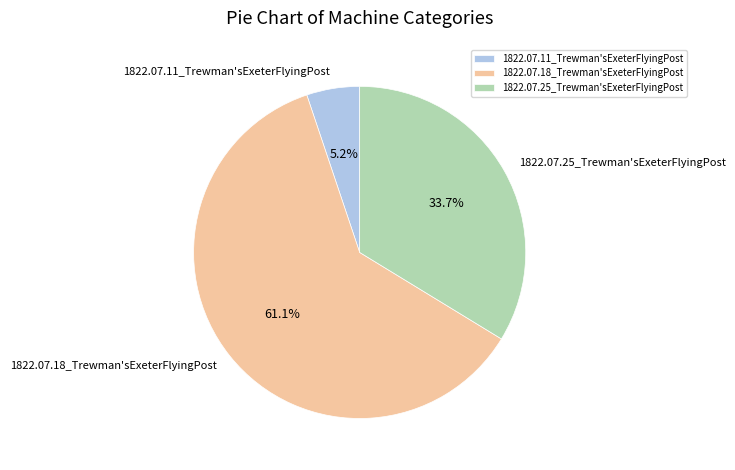

Is the sum of 1822.07.18_Trewman'sExeterFlyingPost and 1822.07.25_Trewman'sExeterFlyingPost greater than half?

Yes